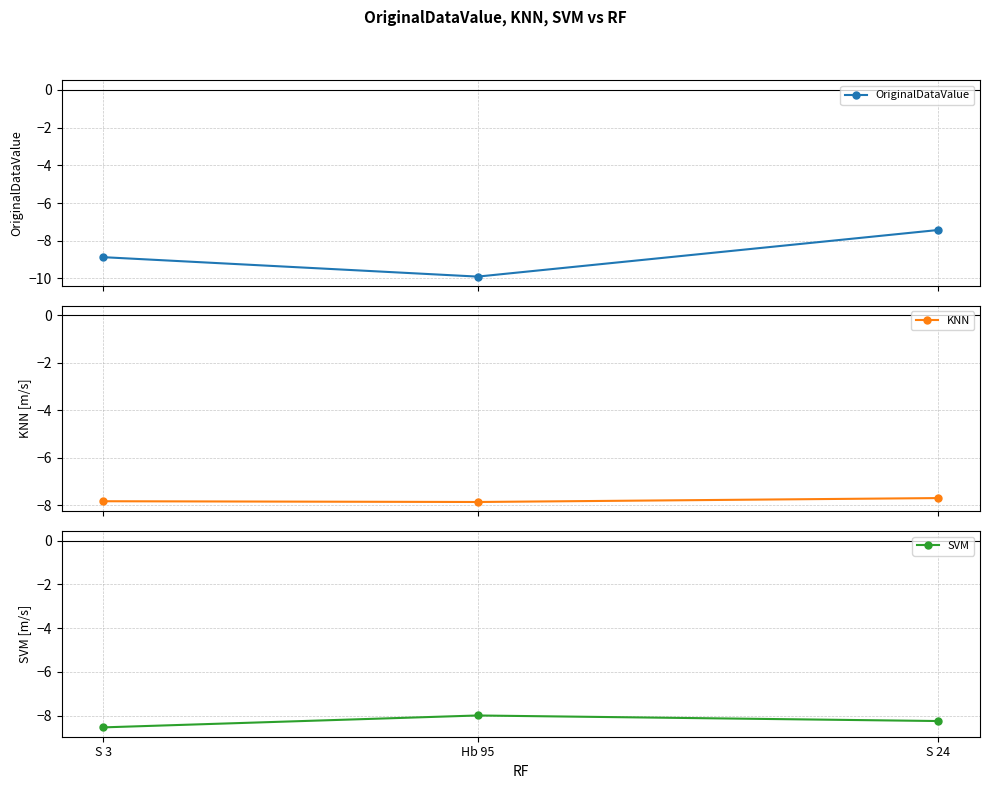

At which category is the sum across all series the highest?

S 24